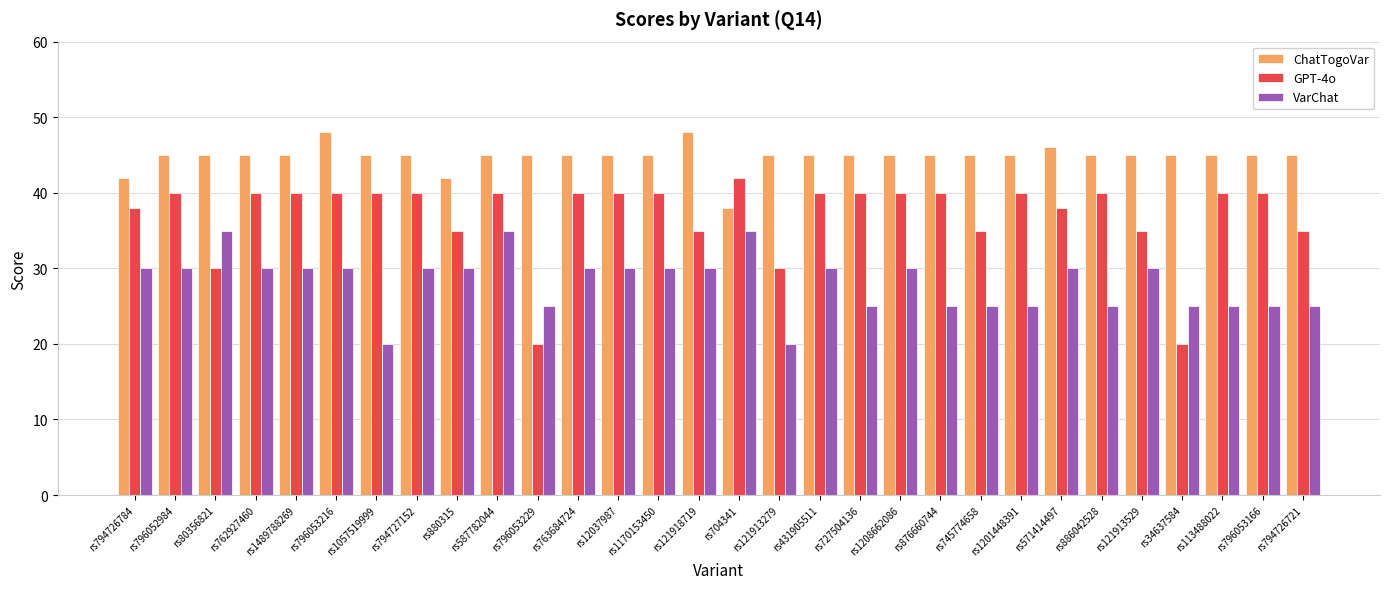

Which series has the largest total across all categories?

ChatTogoVar